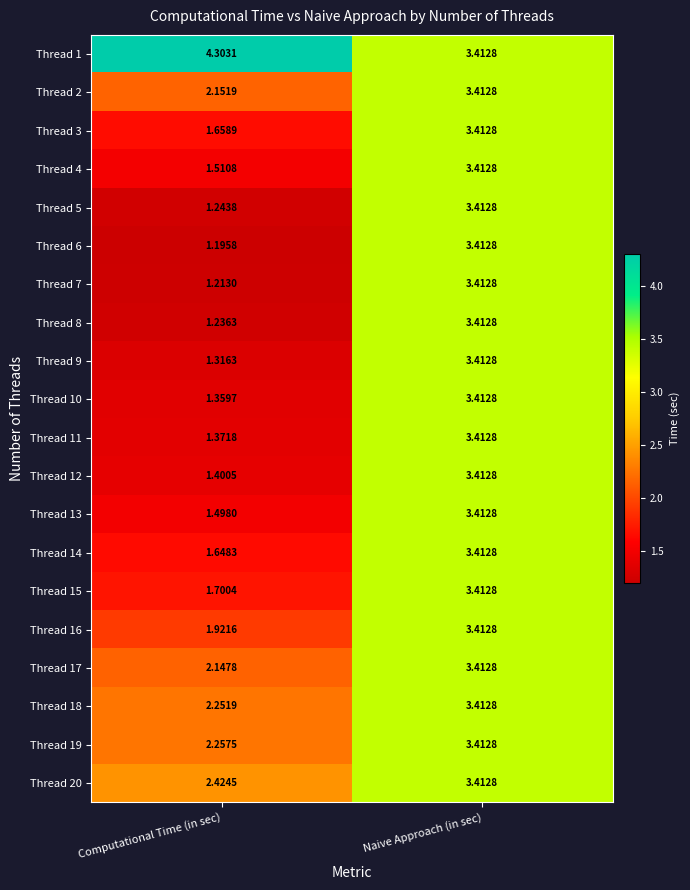

Rank the series at Computational Time (in sec) from highest to lowest value.

Thread 1, Thread 20, Thread 19, Thread 18, Thread 2, Thread 17, Thread 16, Thread 15, Thread 3, Thread 14, Thread 4, Thread 13, Thread 12, Thread 11, Thread 10, Thread 9, Thread 5, Thread 8, Thread 7, Thread 6